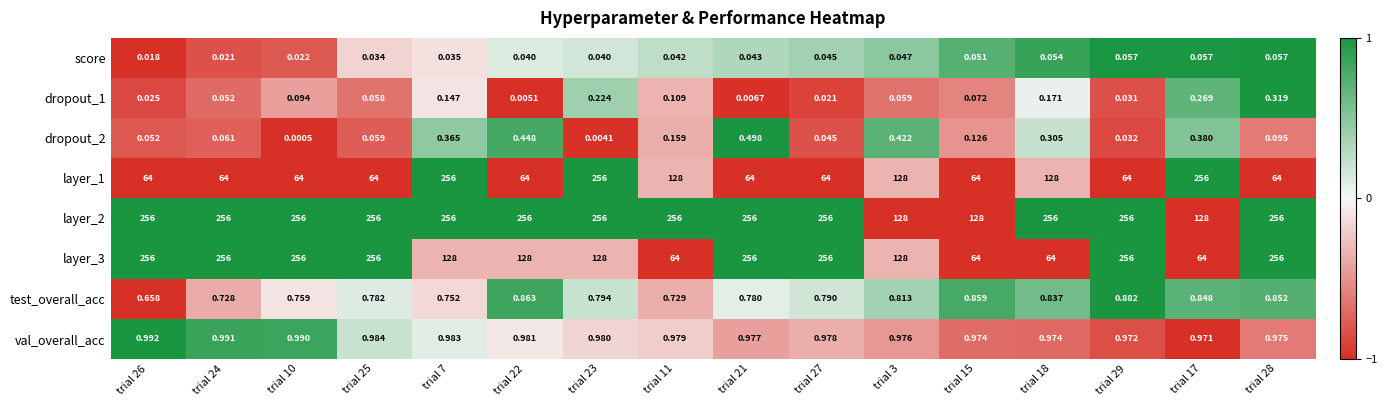

Is the value of layer_2 at trial 11 greater than the value of score at trial 11?

Yes